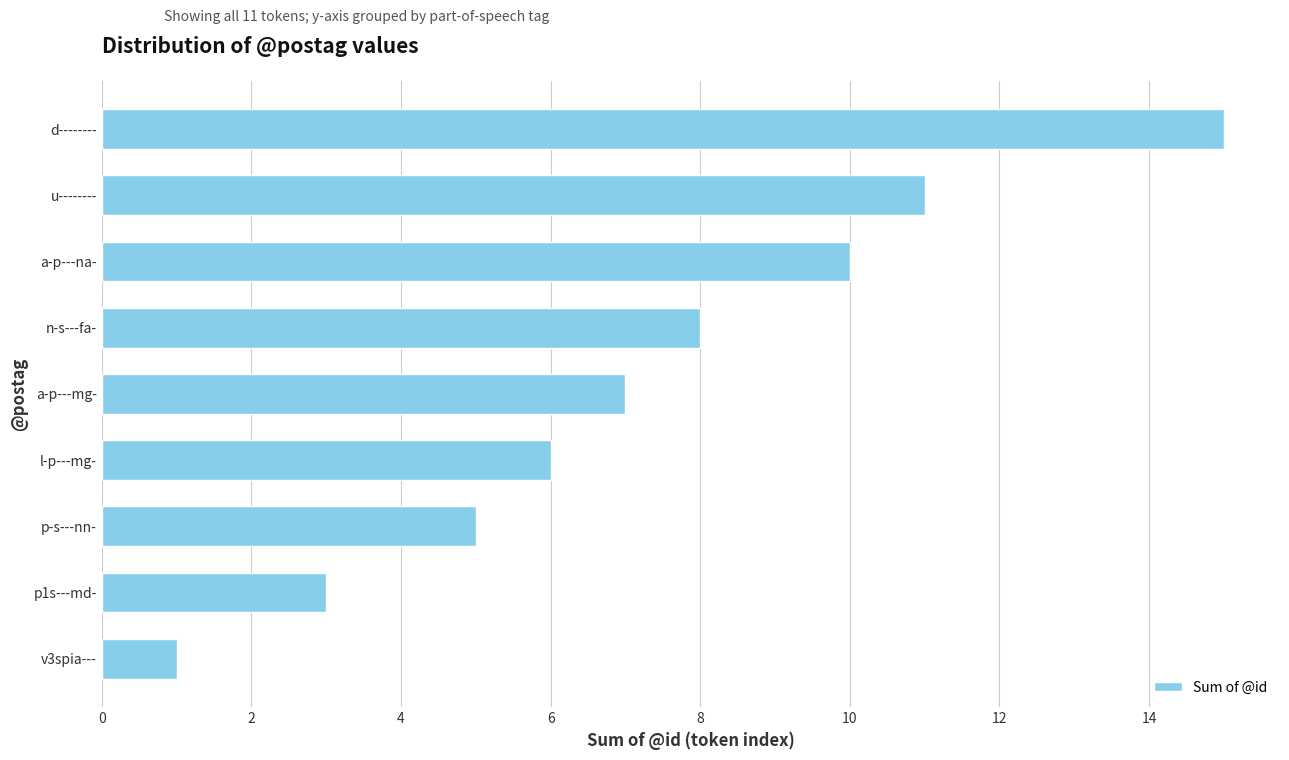

List the labels in order of value, smallest first.

v3spia---, p1s---md-, p-s---nn-, l-p---mg-, a-p---mg-, n-s---fa-, a-p---na-, u--------, d--------